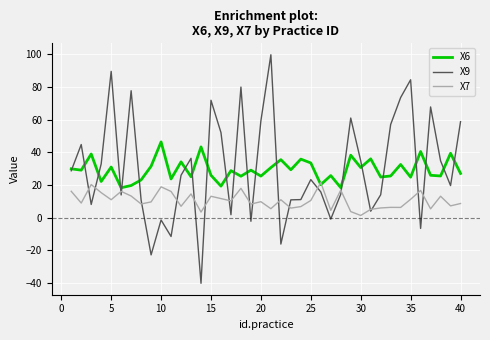

List the series in order of their peak value, lowest first.

X7, X6, X9